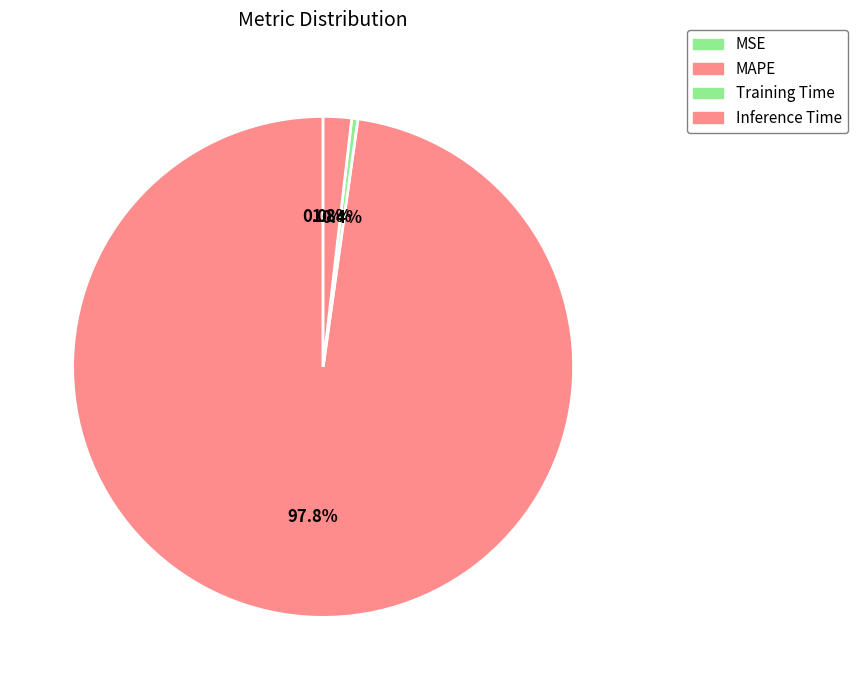

What is the majority slice?

MAPE